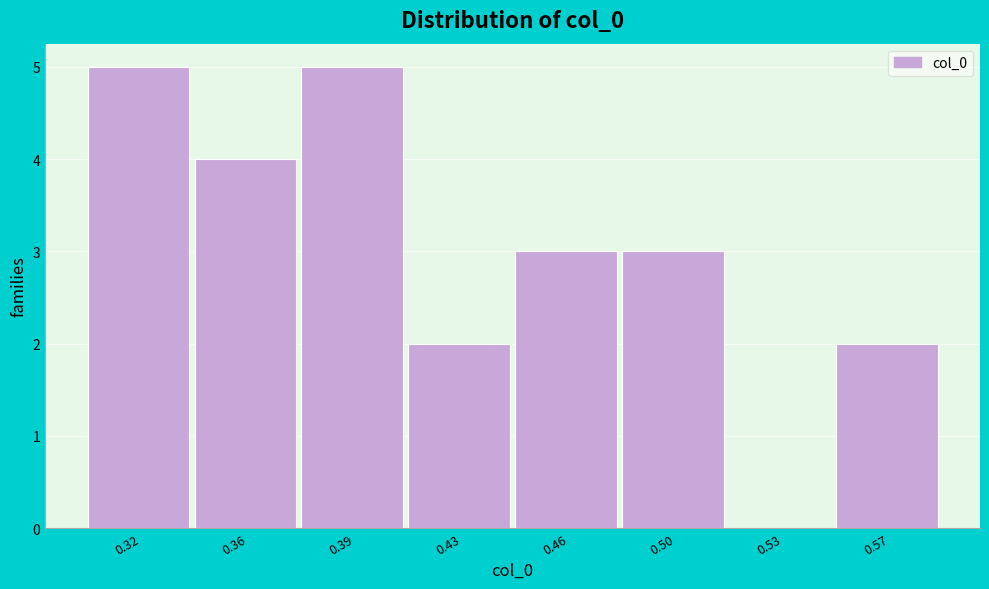

Reading left to right, extract all data points from this chart.

0.32=5	0.36=4	0.39=5	0.43=2	0.46=3	0.50=3	0.53=0	0.57=2